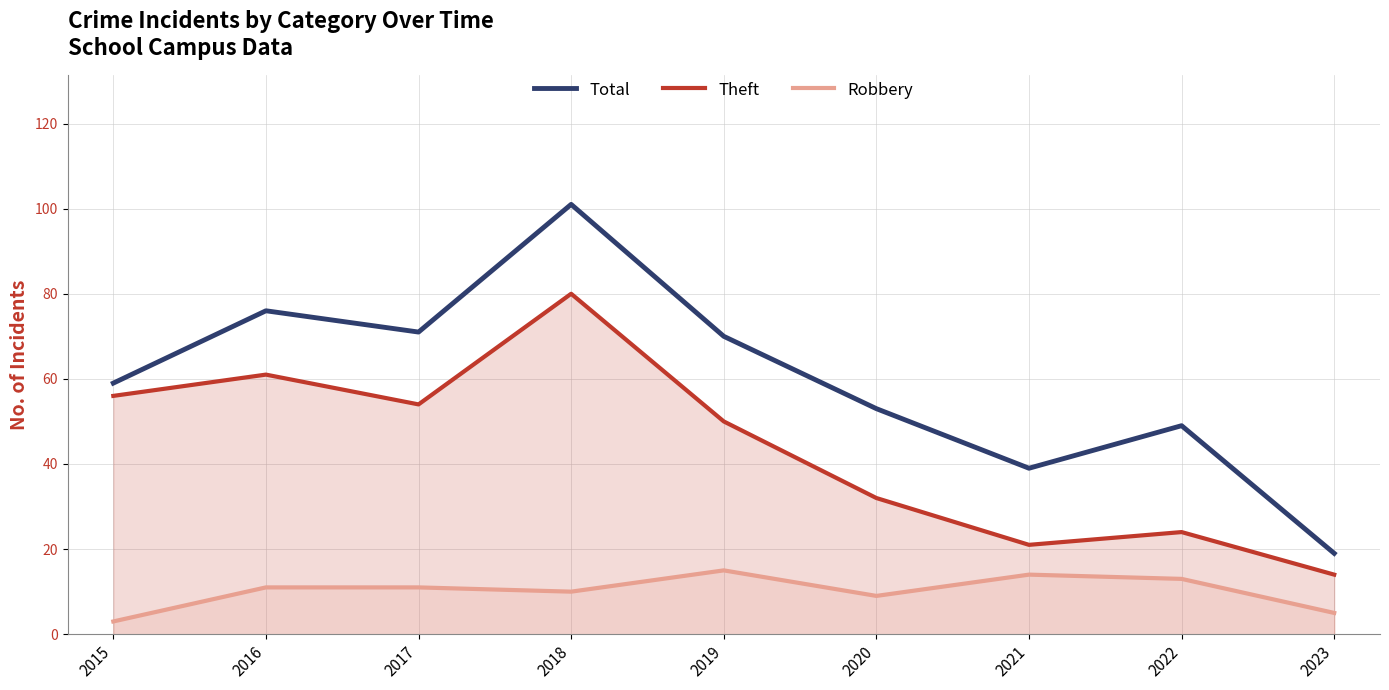

Reading right to left, list all the values displayed in this chart.

Total: 19	49	39	53	70	101	71	76	59
Theft: 14	24	21	32	50	80	54	61	56
Robbery: 5	13	14	9	15	10	11	11	3